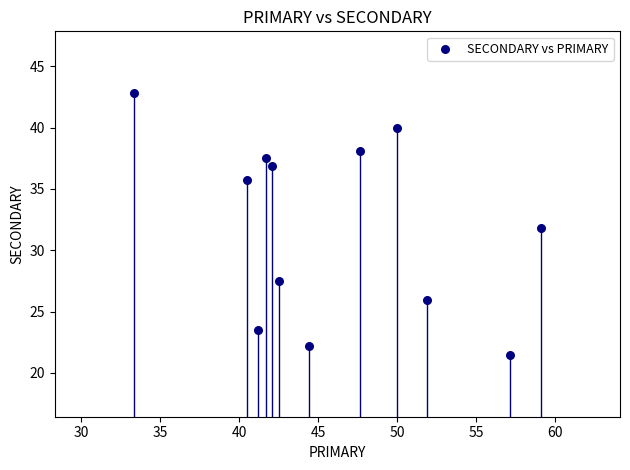

What is the range of X values (max minus min)?

25.8